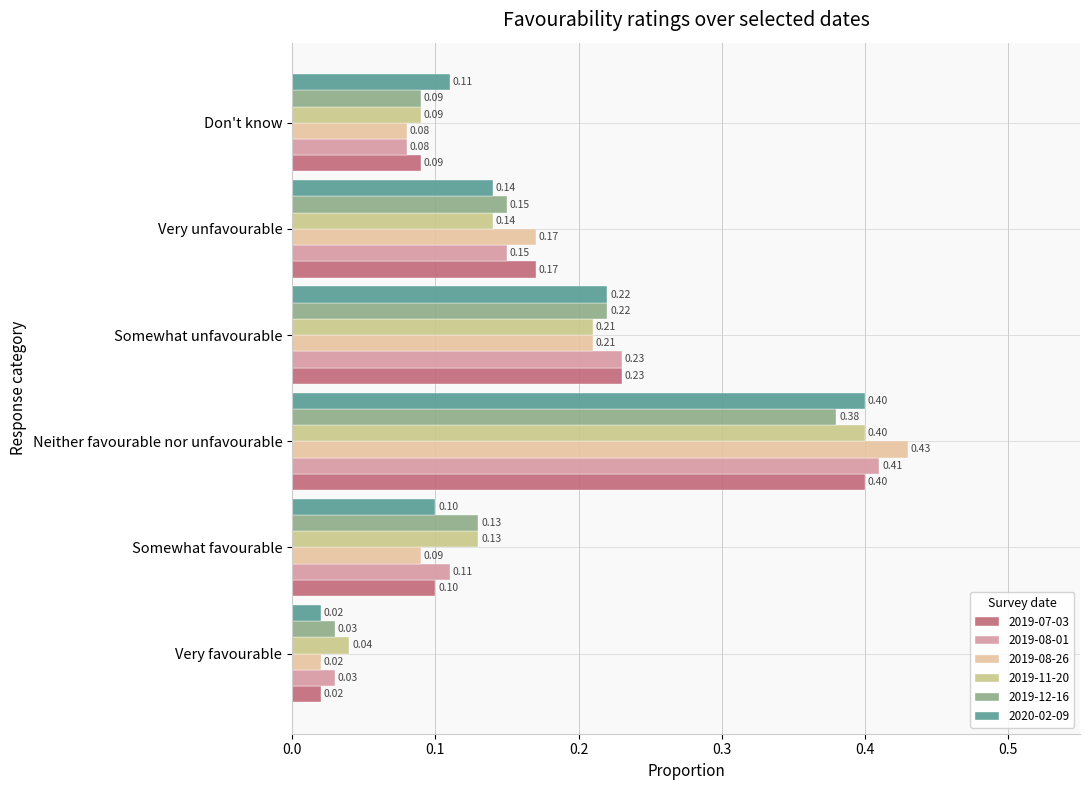

At which label is 2020-02-09 closest to 0?

Very favourable